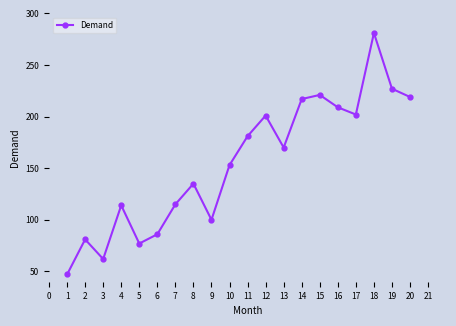

At which category does the data reach its first local valley?

3